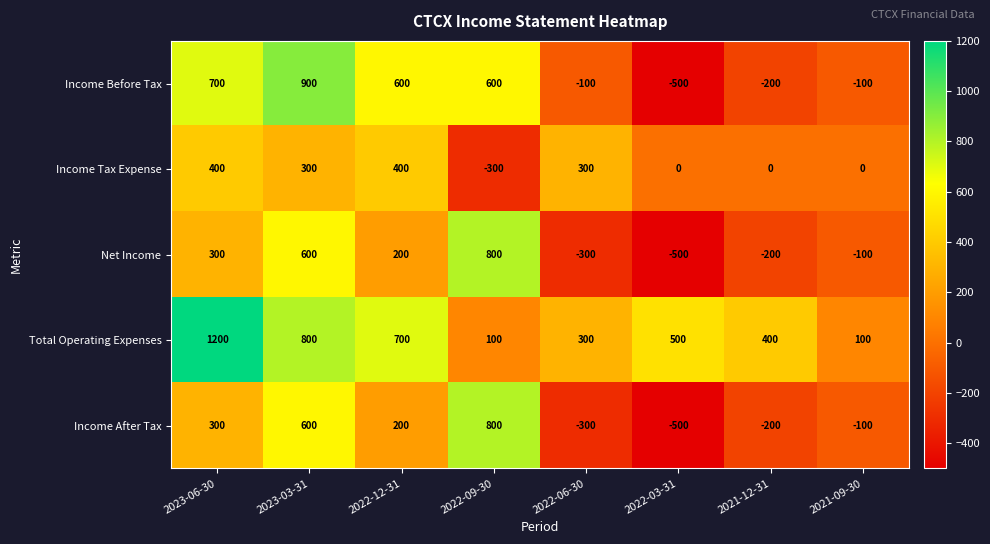

True or false: Income Before Tax has a value of -500 at 2022-03-31.

True